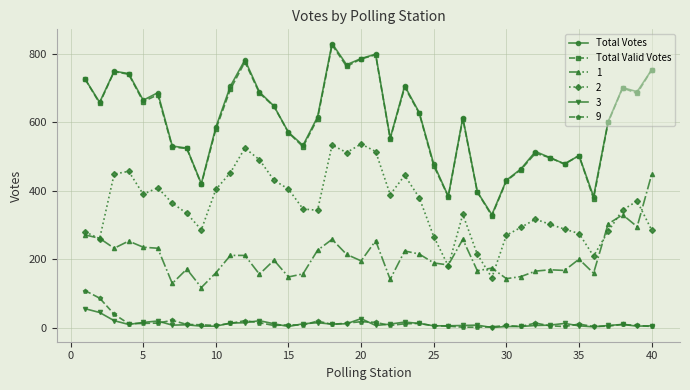

At how many categories does at least one series exceed 74?

40